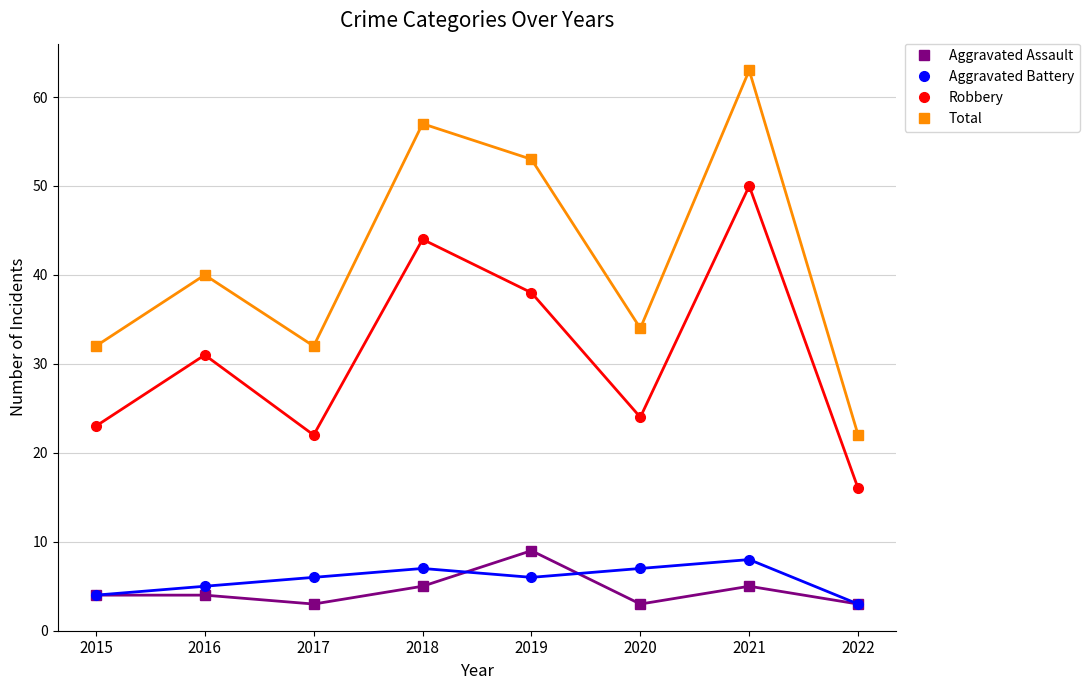

What is the spread (max minus min) of values at 2016?

36